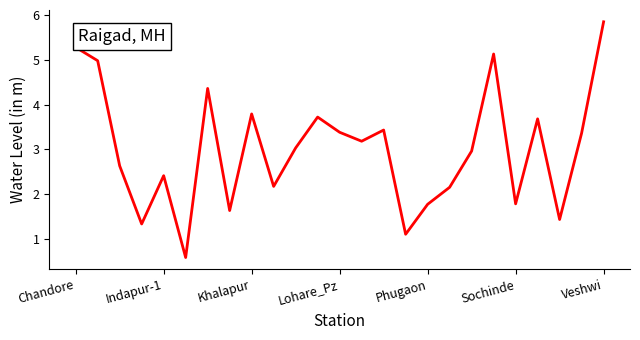

What is the difference between the maximum and minimum values?

5.3